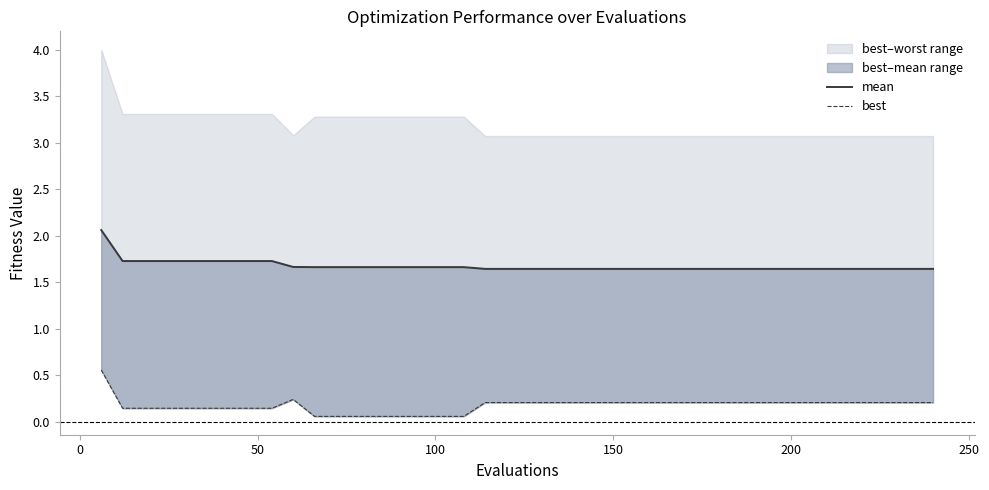

Count the mean values in the range 1 to 2.

39